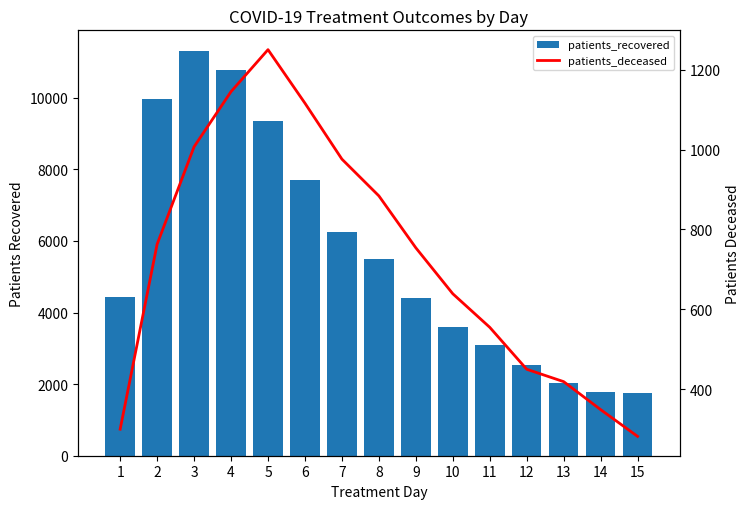

Reading left to right, extract all data points from this chart.

patients_recovered: 4425	9980	11319	10787	9363	7710	6248	5484	4418	3590	3085	2536	2020	1787	1743
patients_deceased: 300	763	1007	1145	1250	1116	976	884	754	639	555	450	419	349	282